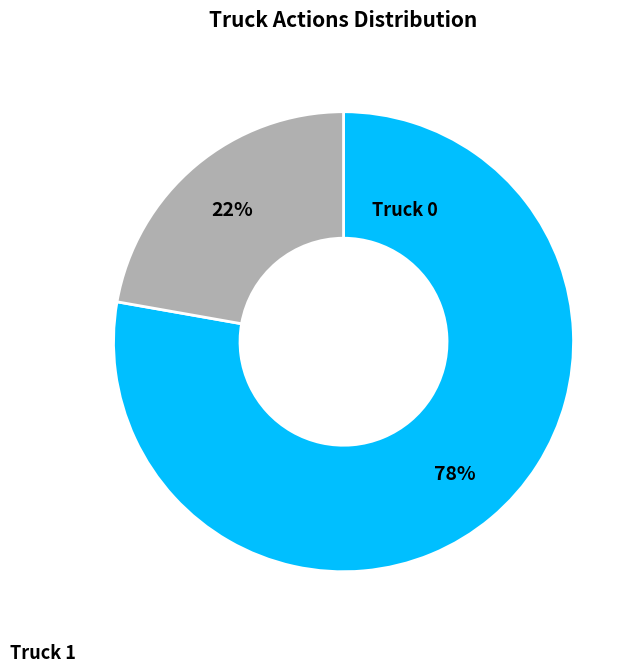

How many slices are in this pie chart?

2